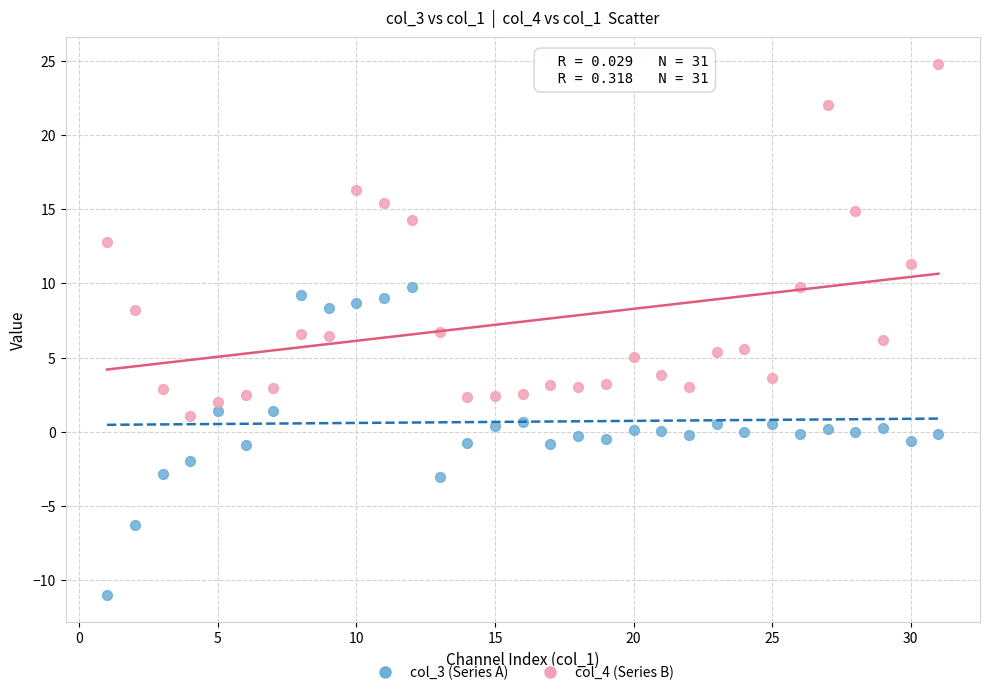

Across all data points, what is the range of Y values (max minus min)?

35.8